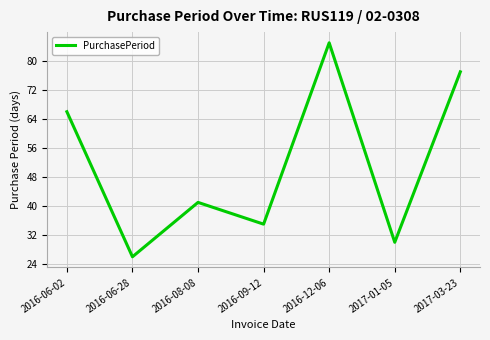

List the labels in order of value, largest first.

2016-12-06, 2017-03-23, 2016-06-02, 2016-08-08, 2016-09-12, 2017-01-05, 2016-06-28